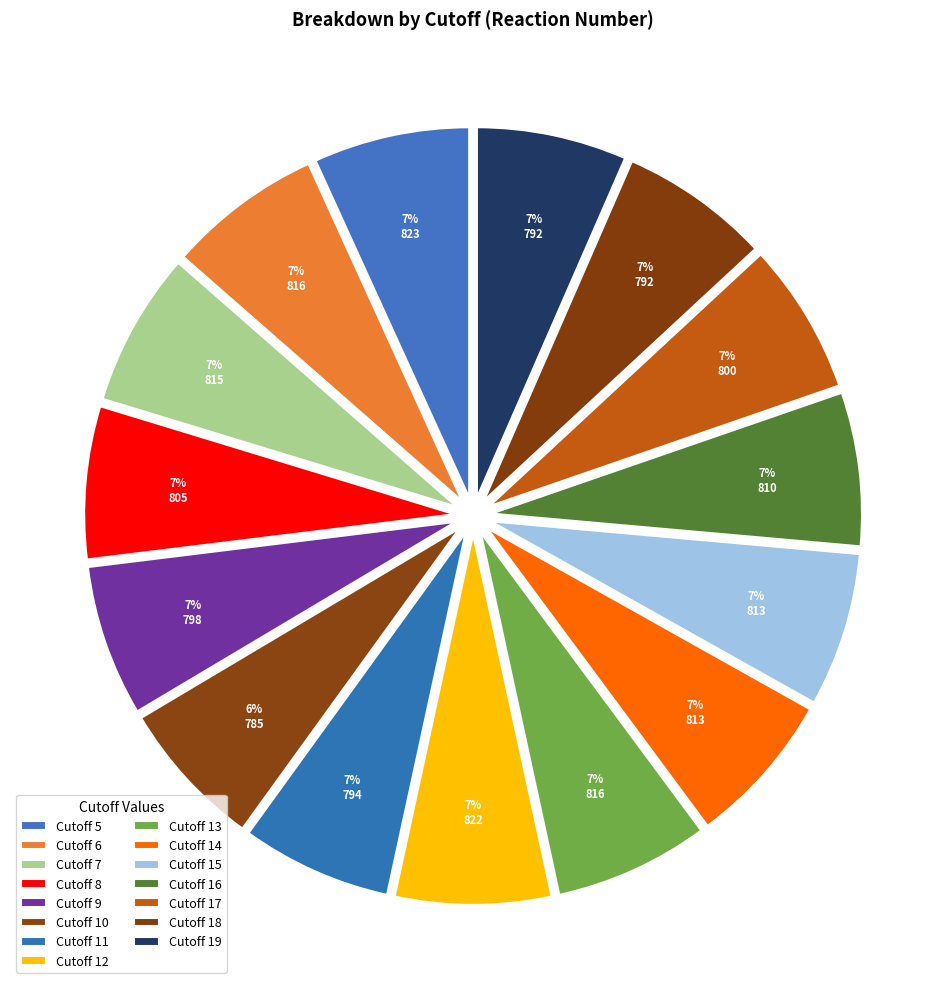

How many segments does this pie chart have?

15